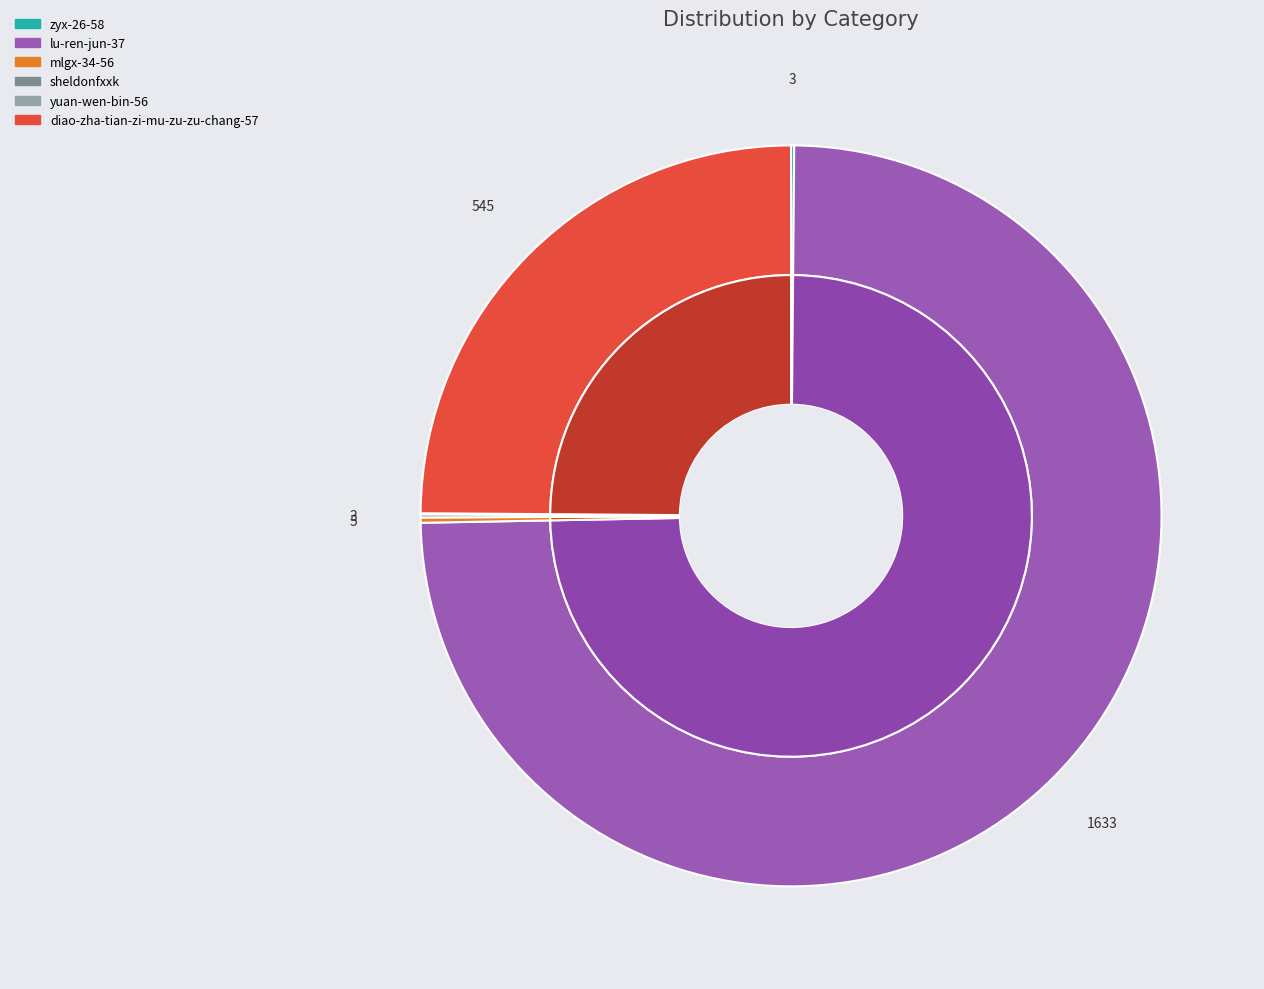

To the nearest percent, what is the combined percentage of lu-ren-jun-37 and diao-zha-tian-zi-mu-zu-zu-chang-57?

99%